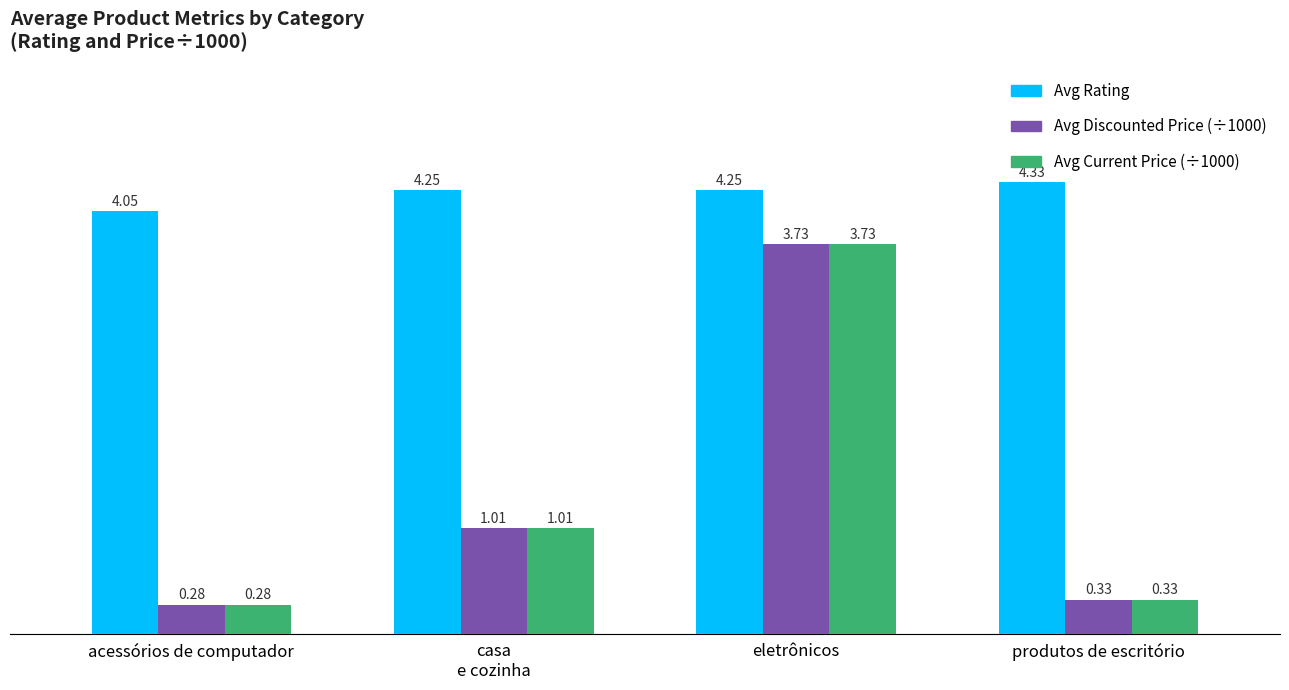

What is the spread (max minus min) of values at acessórios de computador?

3.8